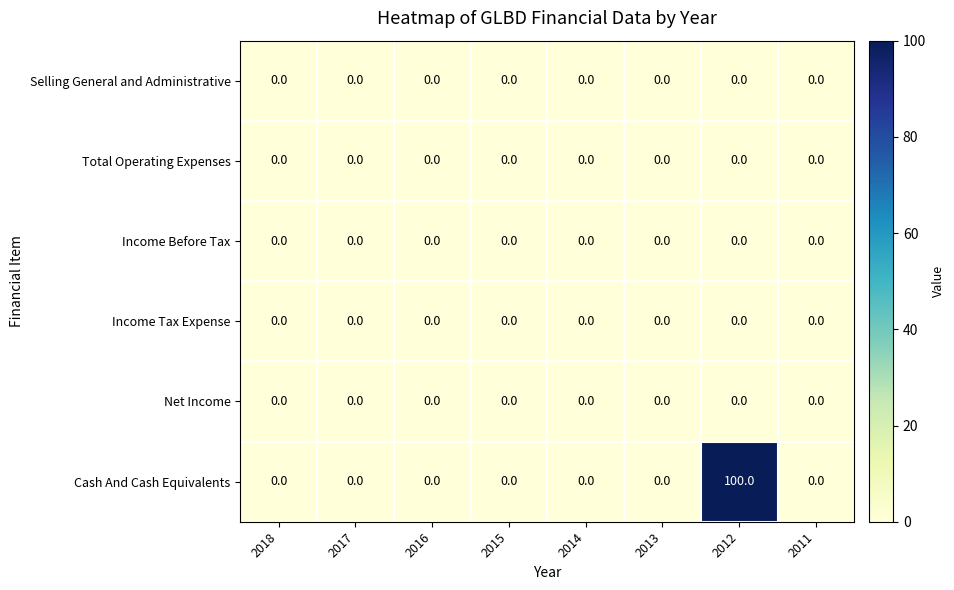

Which series has the largest total across all categories?

Cash And Cash Equivalents